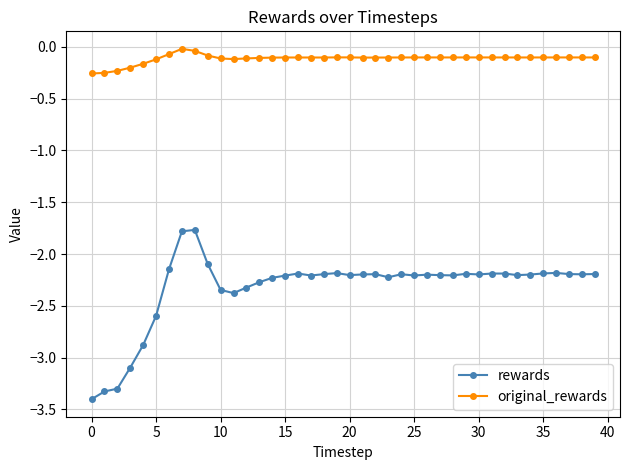

True or false: rewards and original_rewards intersect in this chart.

False